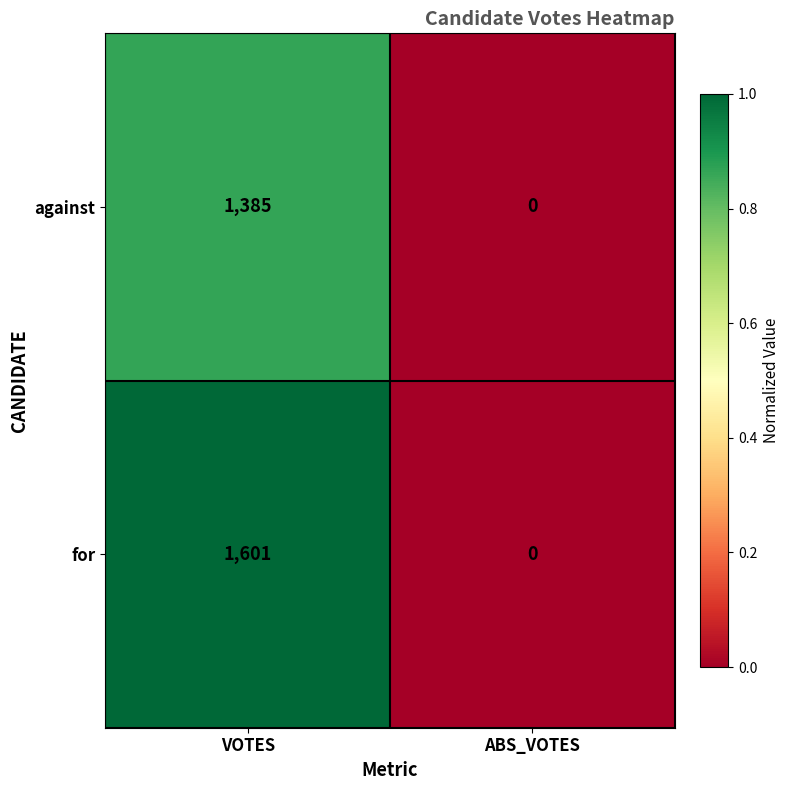

How many distinct data groups are displayed?

2